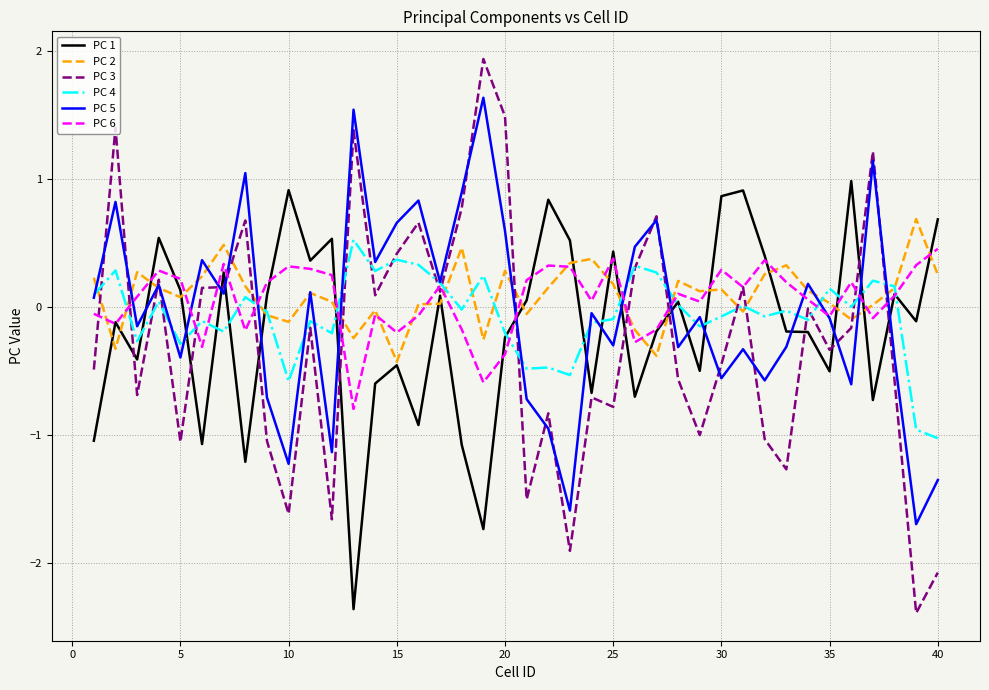

What is the minimum value shown in the chart?

-2.4